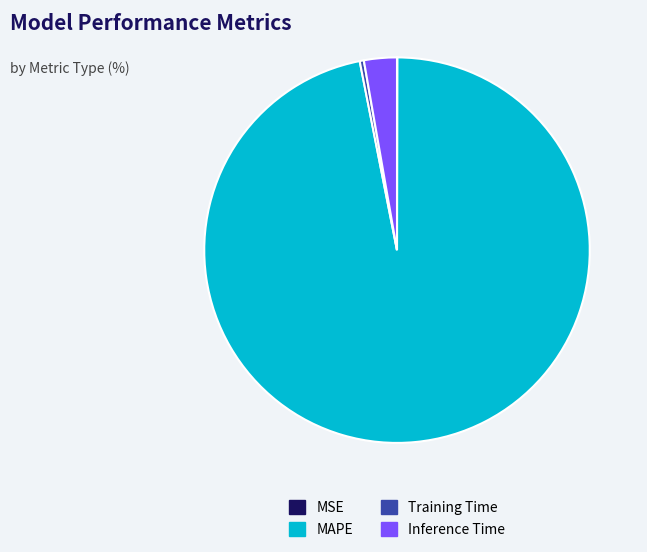

Is the sum of MAPE and Inference Time greater than half?

Yes